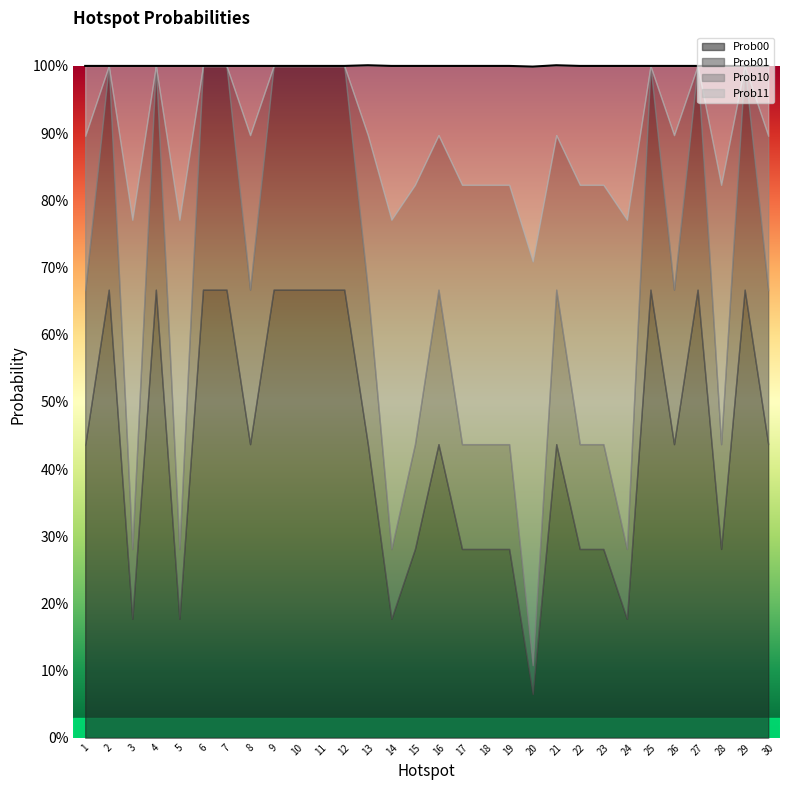

At how many categories does at least one series exceed 0?

30